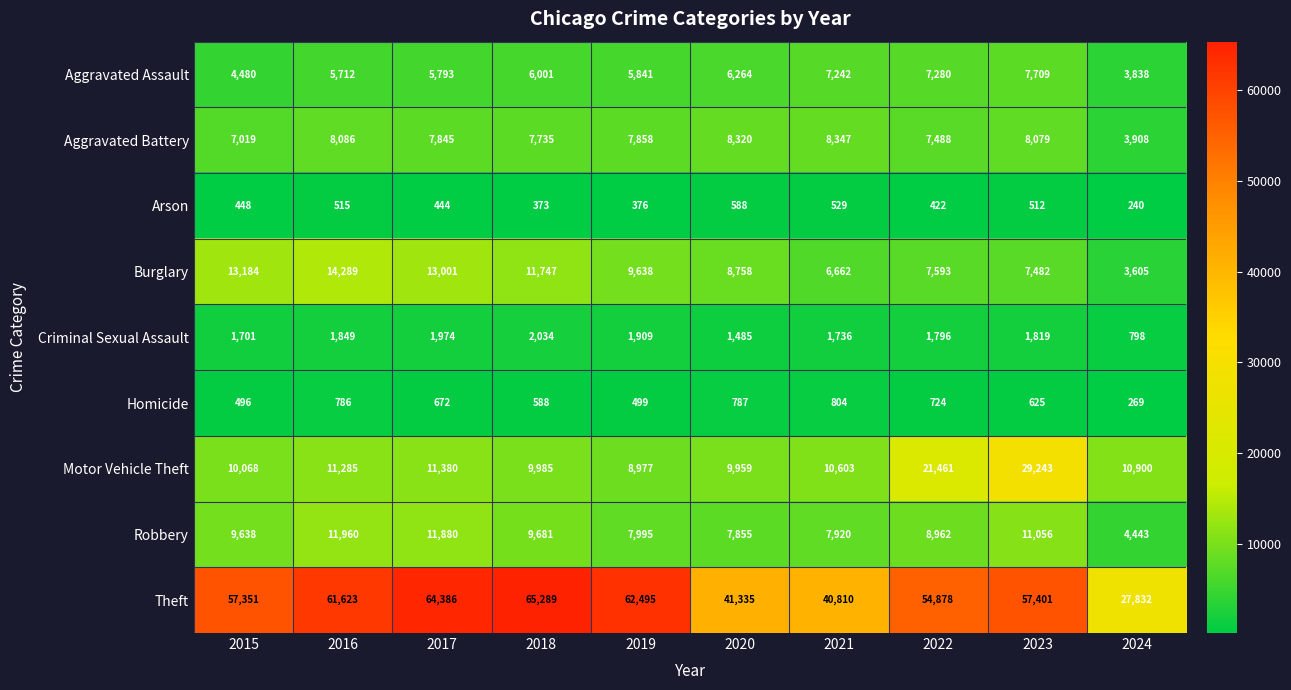

True or false: Aggravated Battery has a value of 7488 at 2022.

True